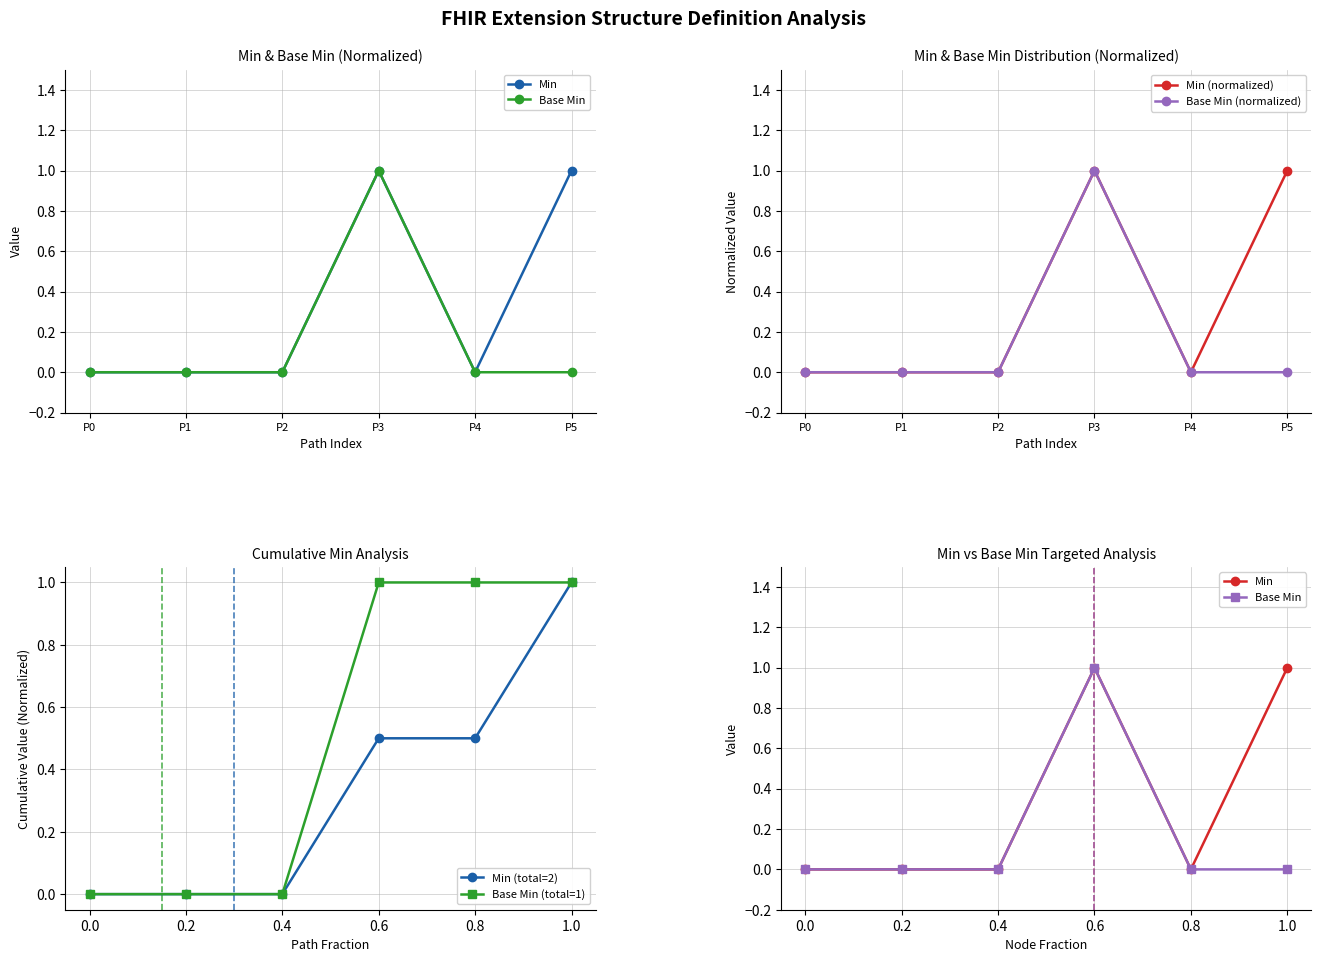

Count the number of categories in the chart.

6